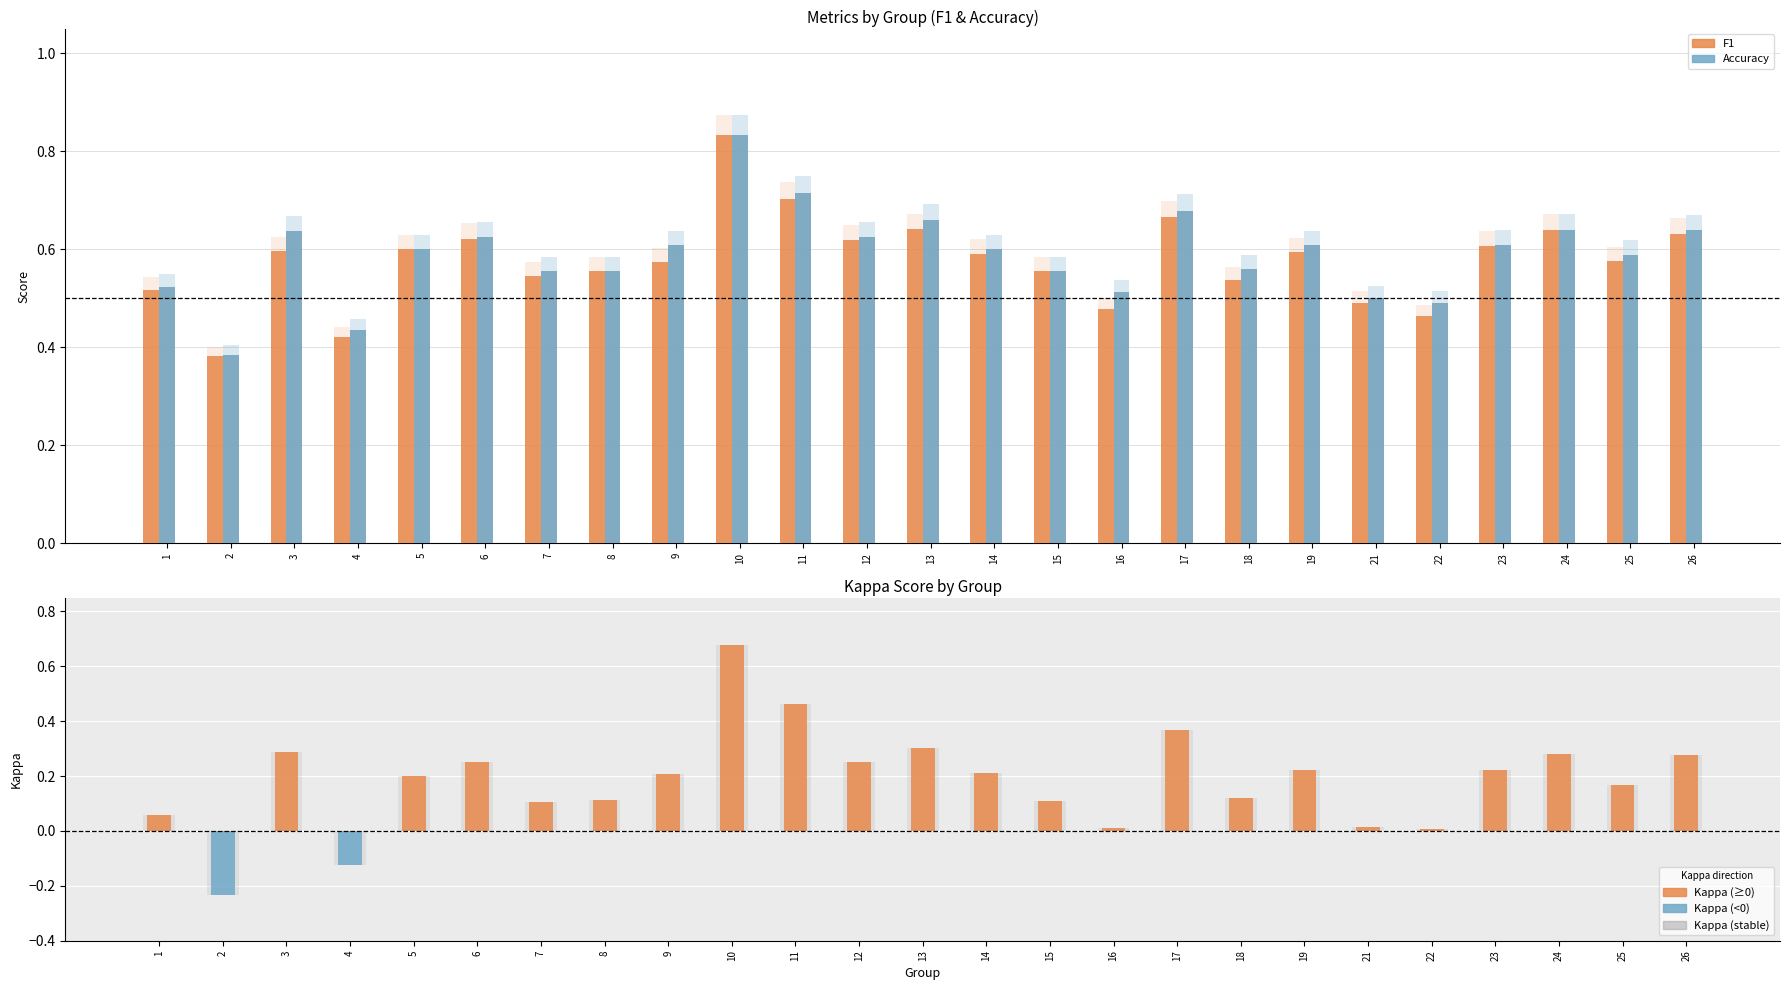

Reading right to left, transcribe all the data shown in this chart.

f1: 26=0.6	25=0.6	24=0.6	23=0.6	22=0.5	21=0.5	19=0.6	18=0.5	17=0.7	16=0.5	15=0.6	14=0.6	13=0.6	12=0.6	11=0.7	10=0.8	9=0.6	8=0.6	7=0.5	6=0.6	5=0.6	4=0.4	3=0.6	2=0.4	1=0.5
accuracy: 26=0.6	25=0.6	24=0.6	23=0.6	22=0.5	21=0.5	19=0.6	18=0.6	17=0.7	16=0.5	15=0.6	14=0.6	13=0.7	12=0.6	11=0.7	10=0.8	9=0.6	8=0.6	7=0.6	6=0.6	5=0.6	4=0.4	3=0.6	2=0.4	1=0.5
kappa (positive): 26=0.3	25=0.2	24=0.3	23=0.2	22=0.0	21=0.0	19=0.2	18=0.1	17=0.4	16=0.0	15=0.1	14=0.2	13=0.3	12=0.2	11=0.5	10=0.7	9=0.2	8=0.1	7=0.1	6=0.2	5=0.2	4=0.0	3=0.3	2=0.0	1=0.1
kappa (negative): 26=0.0	25=0.0	24=0.0	23=0.0	22=0.0	21=0.0	19=0.0	18=0.0	17=0.0	16=0.0	15=0.0	14=0.0	13=0.0	12=0.0	11=0.0	10=0.0	9=0.0	8=0.0	7=0.0	6=0.0	5=0.0	4=-0.1	3=0.0	2=-0.2	1=0.0